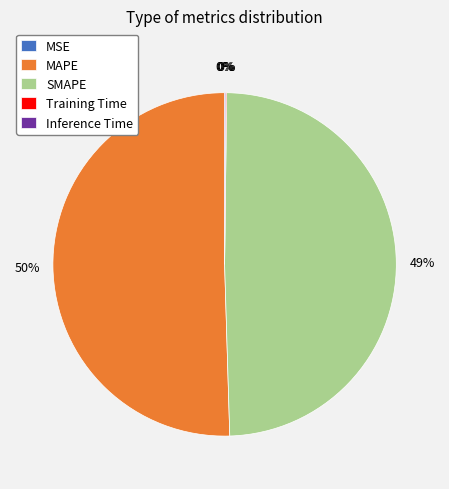

Which slice is the largest?

MAPE